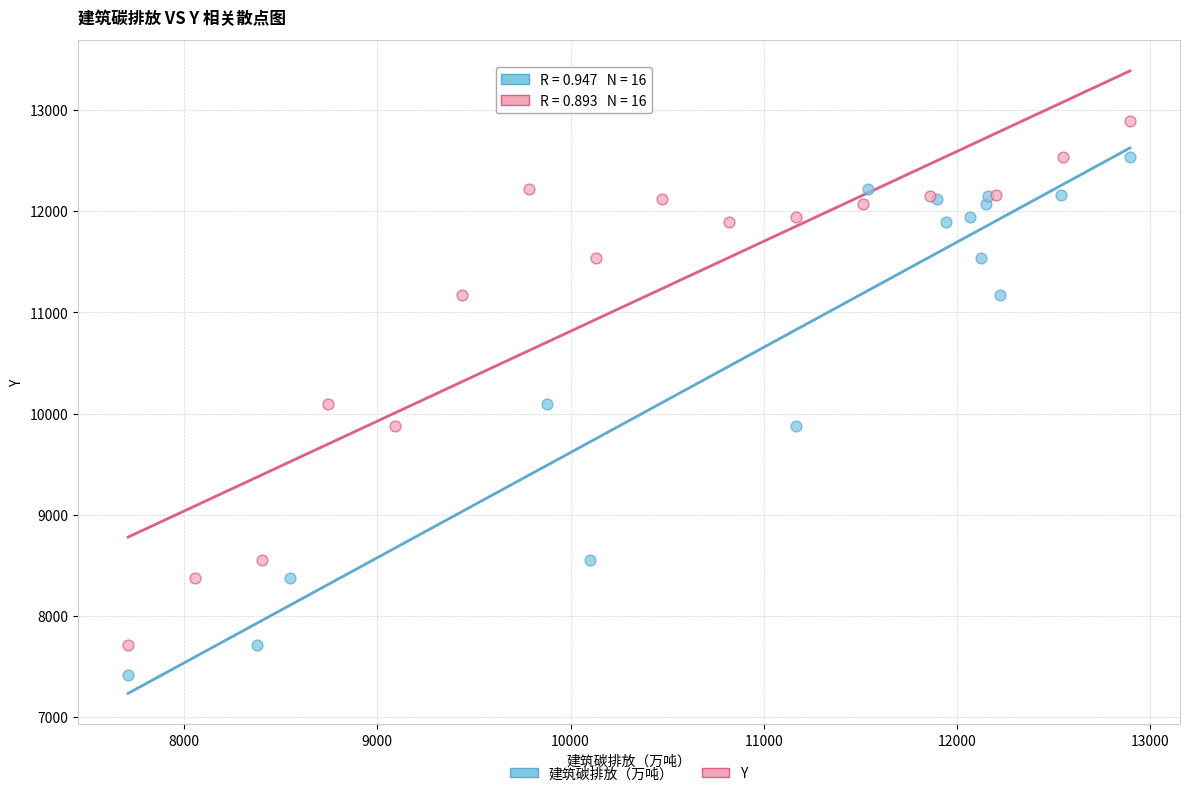

Which series contains the lowest Y value?

建筑碳排放（万吨）